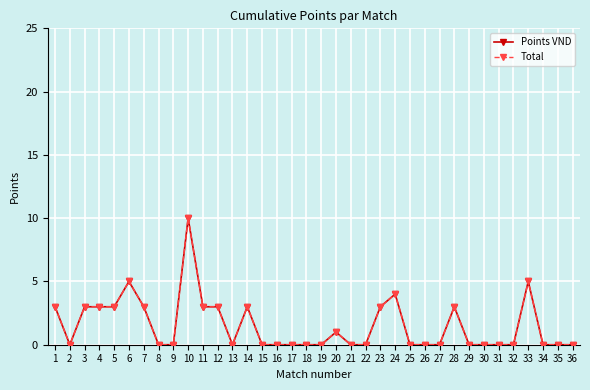

Which series has the widest spread of values?

Points VND